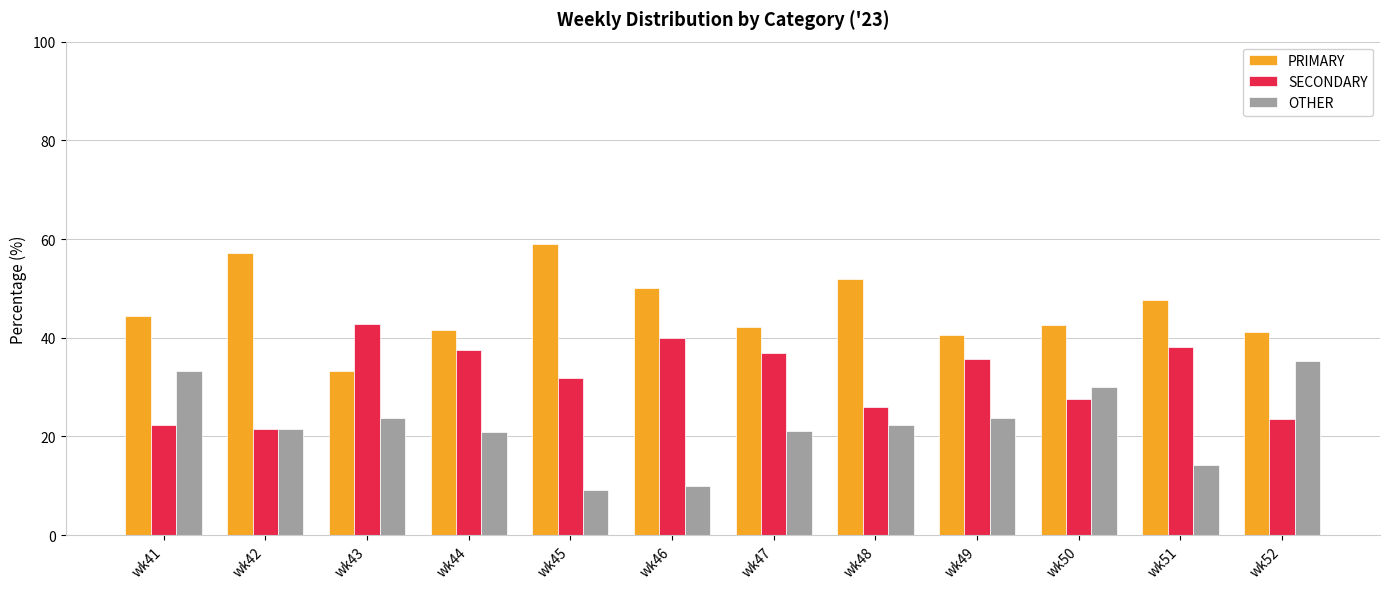

What is the smallest value displayed?

9.1